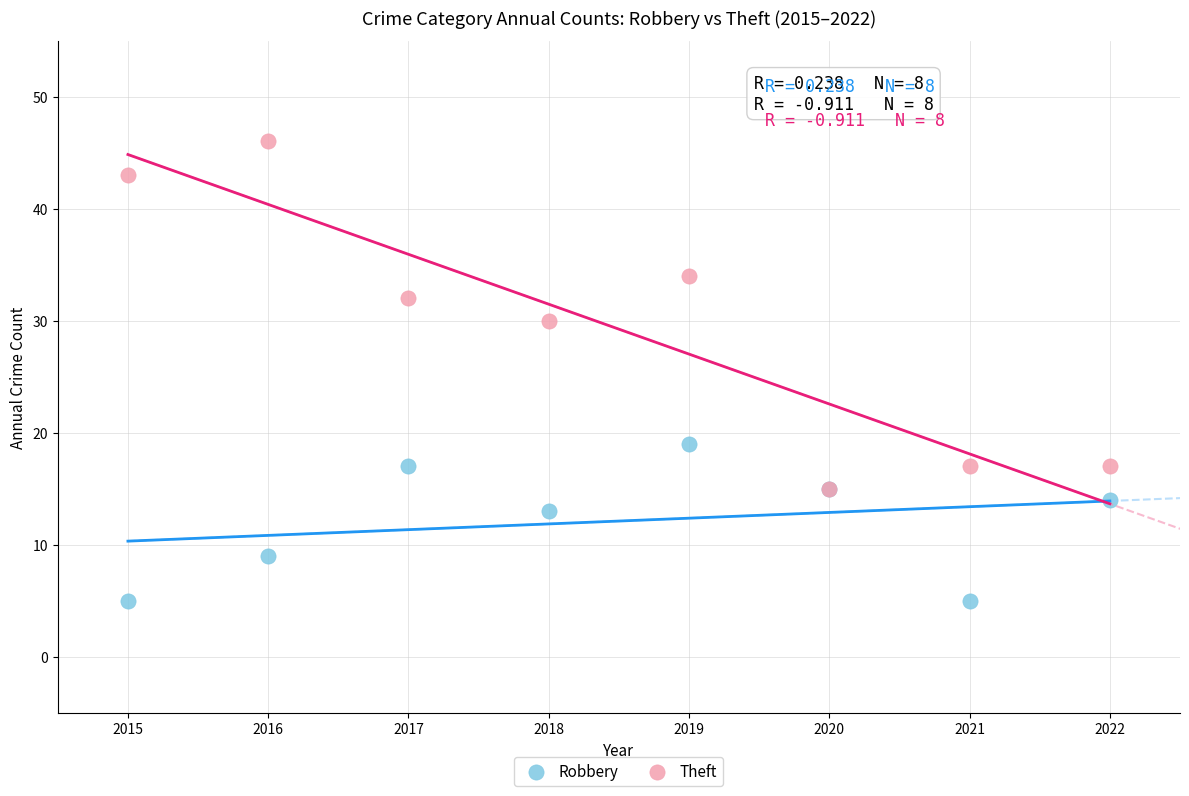

In the Robbery series, what Y value is closest to 12?

13